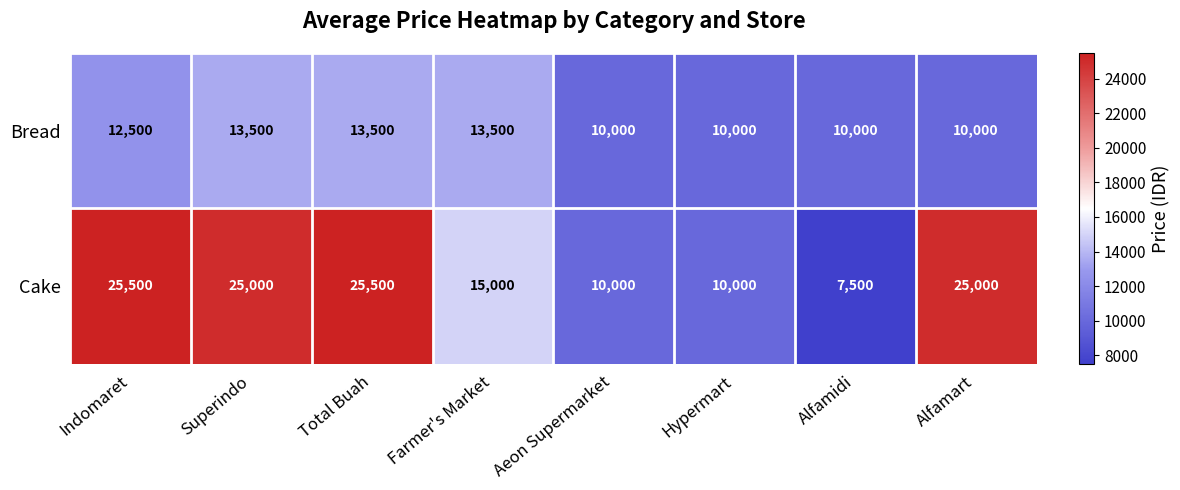

What is the spread (max minus min) of values at Total Buah?

12000